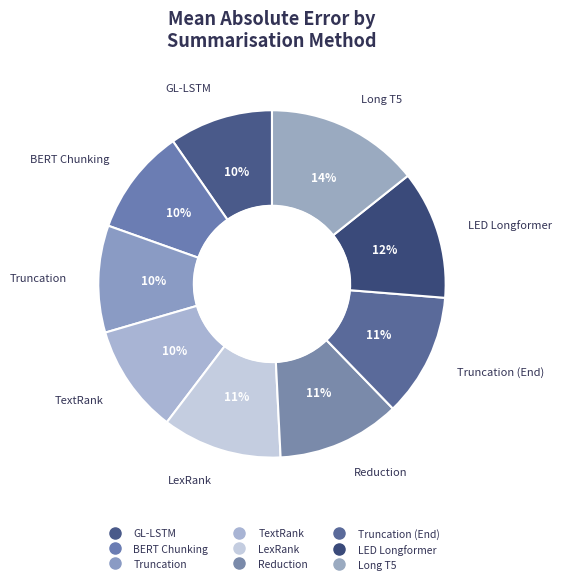

How many segments does this pie chart have?

9